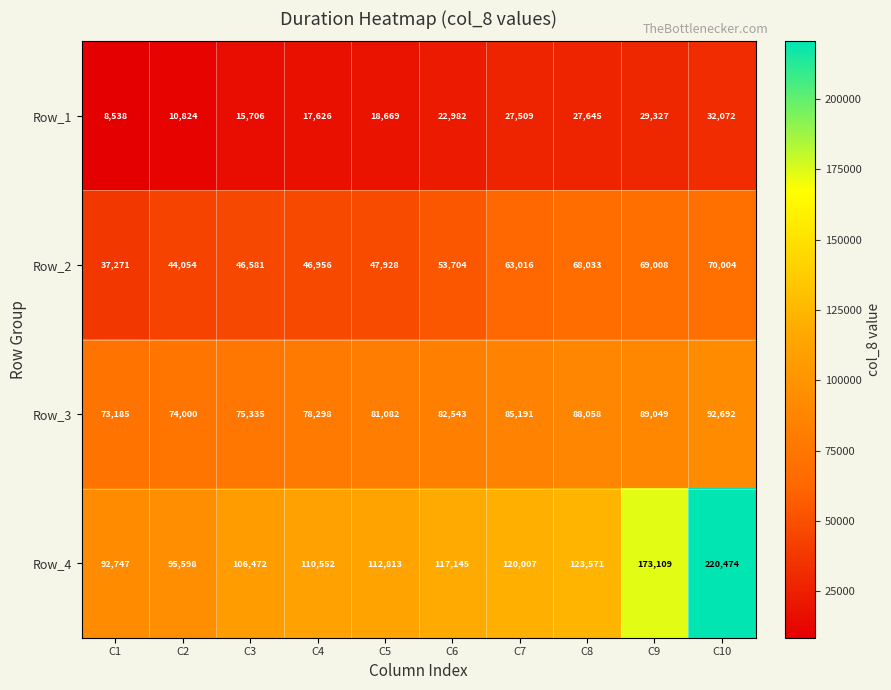

At which category is the sum across all series the highest?

C10